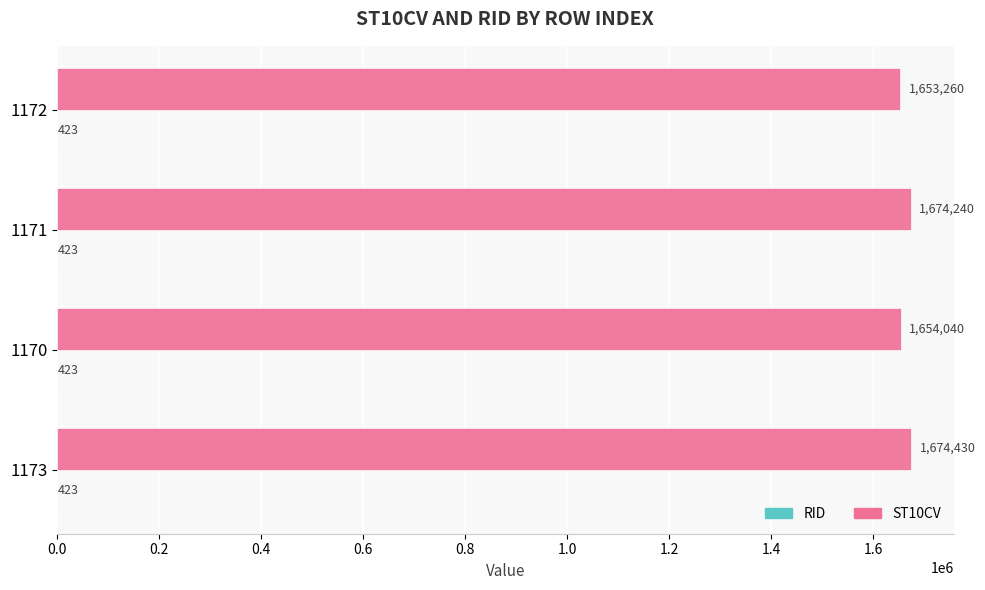

The ST10CV series shows 998765 at 1173. True or false?

False